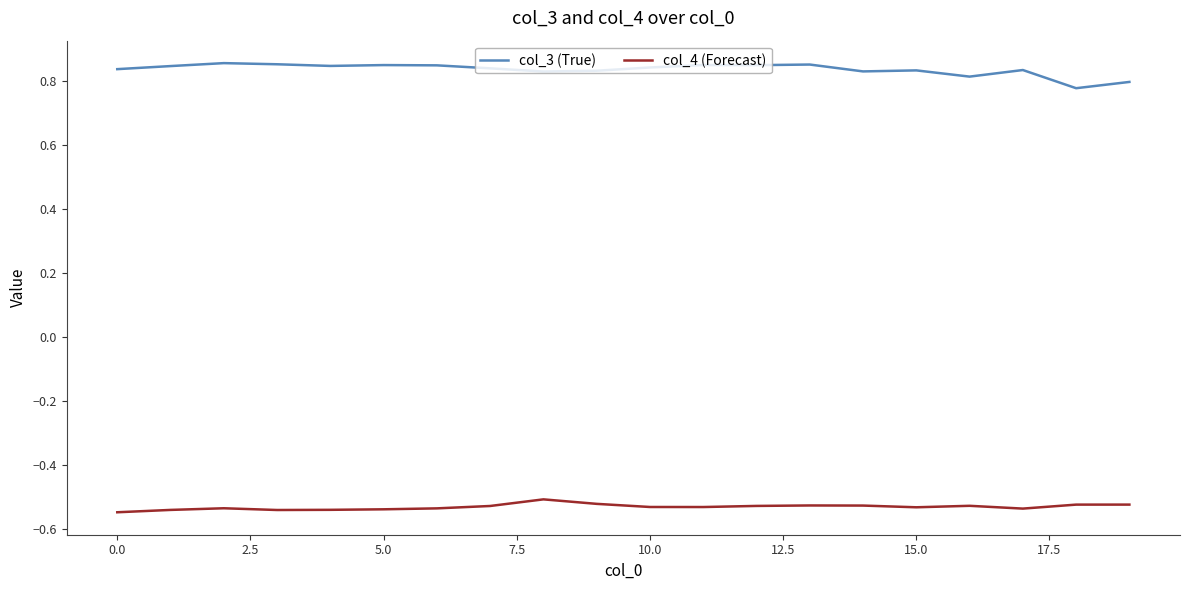

Rank the series by their maximum value, from highest to lowest.

col_3 (True), col_4 (Forecast)